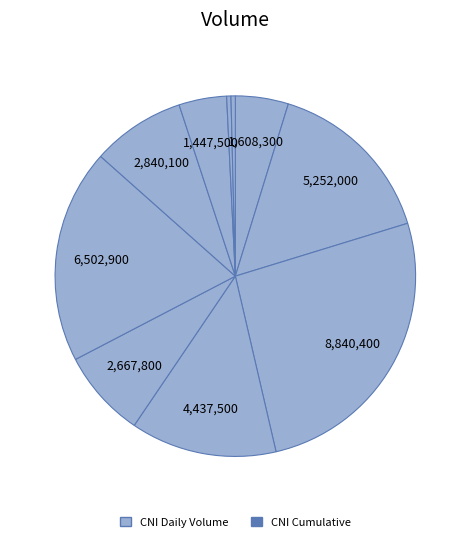

How many slices are in this pie chart?

10